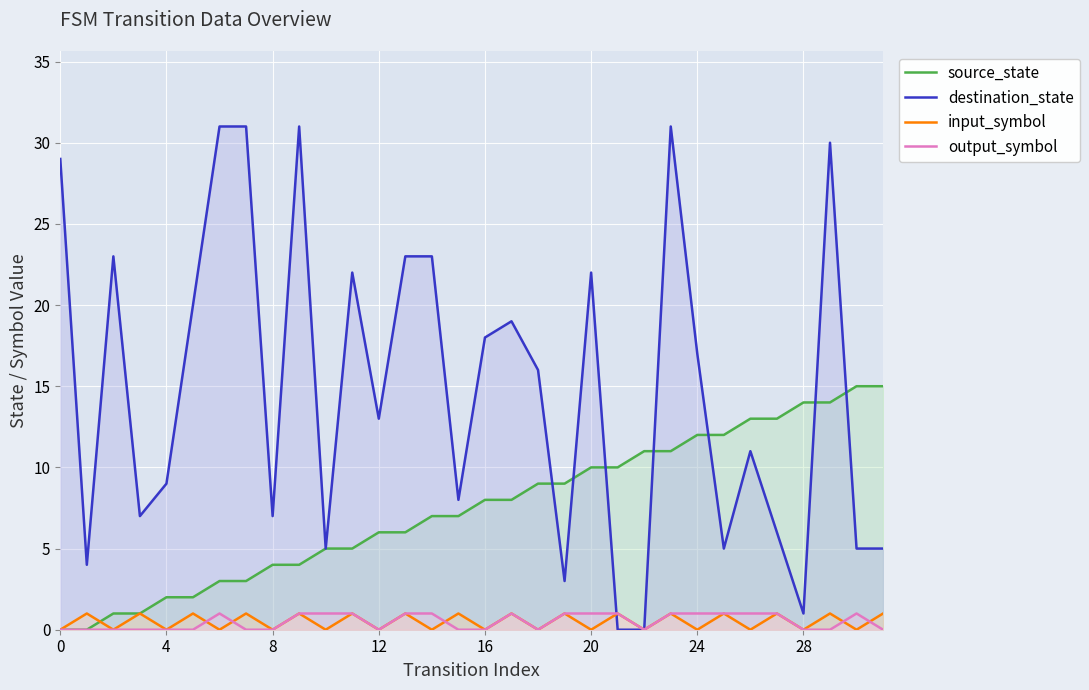

Reading left to right, transcribe all the data shown in this chart.

source_state: 0	0	1	1	2	2	3	3	4	4	5	5	6	6	7	7	8	8	9	9	10	10	11	11	12	12	13	13	14	14	15	15
destination_state: 29	4	23	7	9	20	31	31	7	31	5	22	13	23	23	8	18	19	16	3	22	0	0	31	17	5	11	6	1	30	5	5
input_symbol: 0	1	0	1	0	1	0	1	0	1	0	1	0	1	0	1	0	1	0	1	0	1	0	1	0	1	0	1	0	1	0	1
output_symbol: 0	0	0	0	0	0	1	0	0	1	1	1	0	1	1	0	0	1	0	1	1	1	0	1	1	1	1	1	0	0	1	0